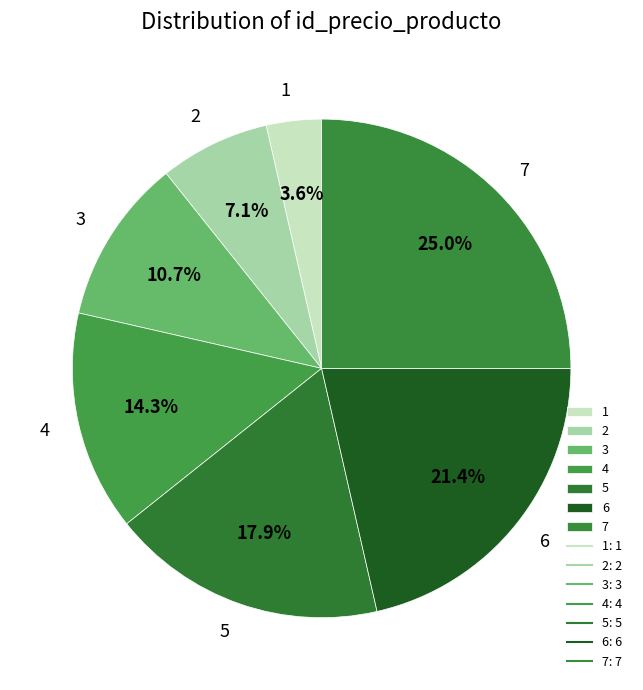

To the nearest percent, what is the difference between the 5 and 3 slice percentages?

7%